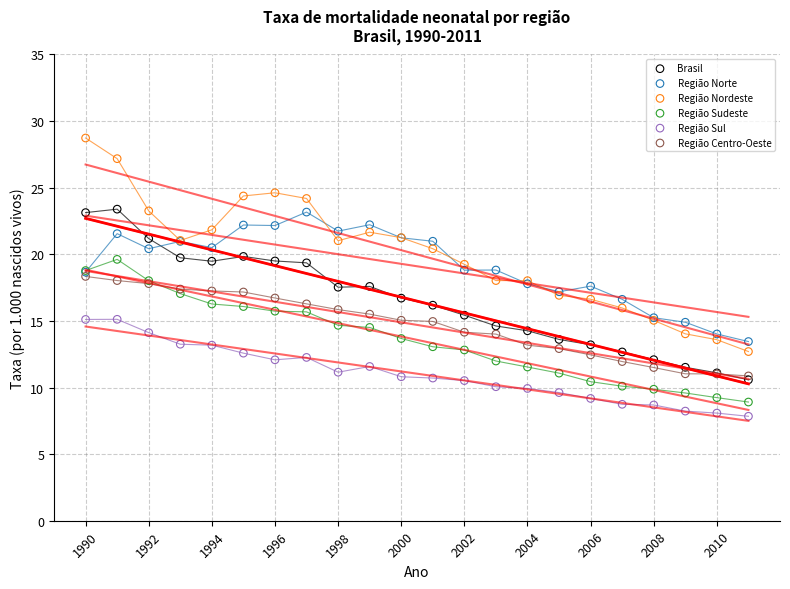

What are all the series names shown in the legend?

Brasil, Região Norte, Região Nordeste, Região Sudeste, Região Sul, Região Centro-Oeste